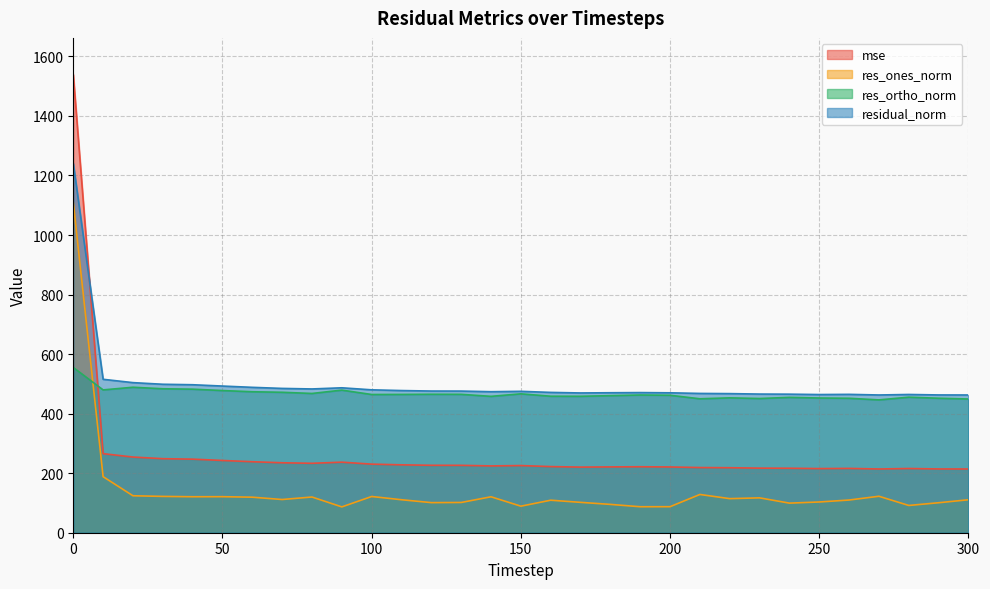

Where is res_ones_norm nearest to the value 598?

10